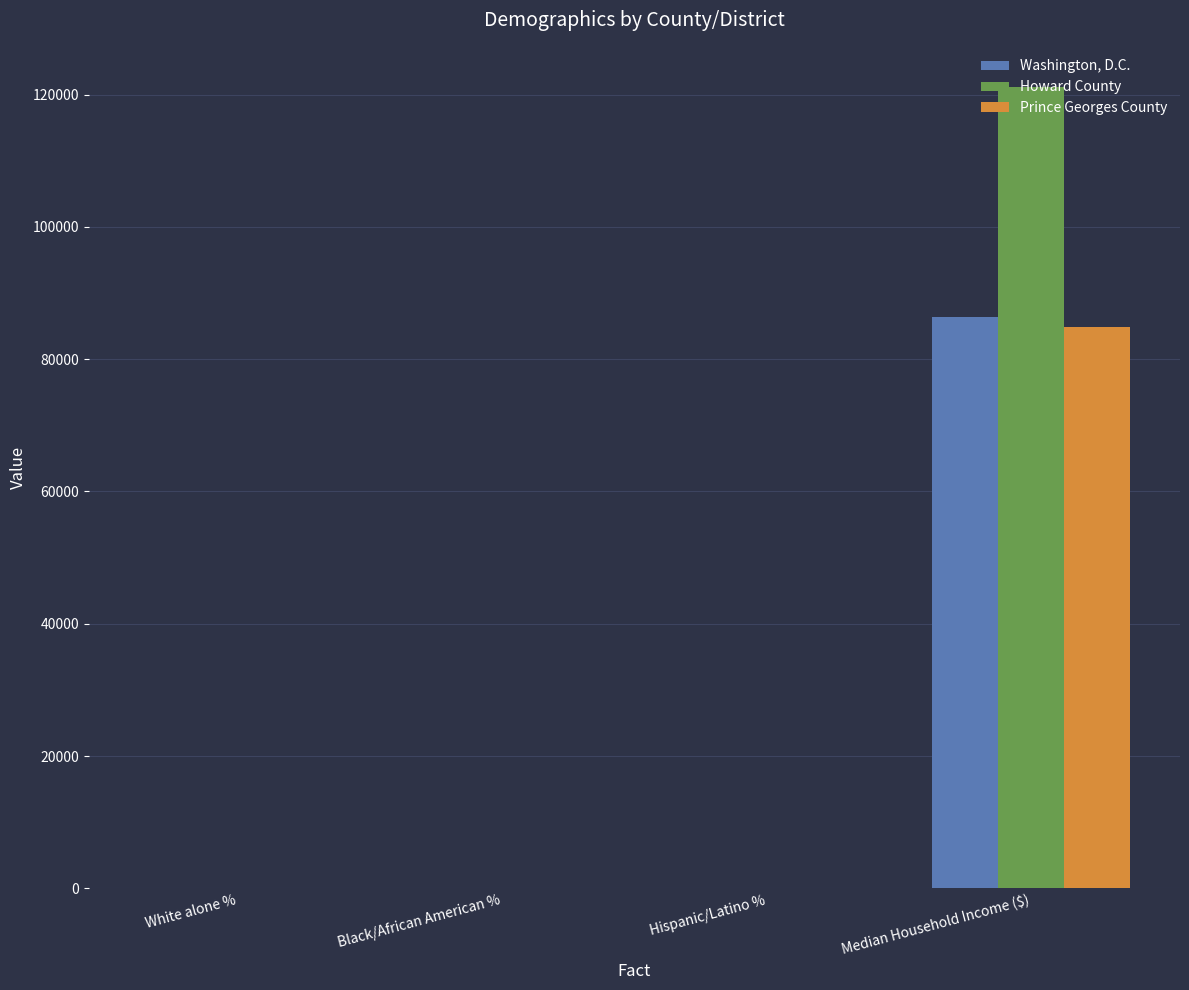

Which series has the largest range (max minus min)?

Howard County